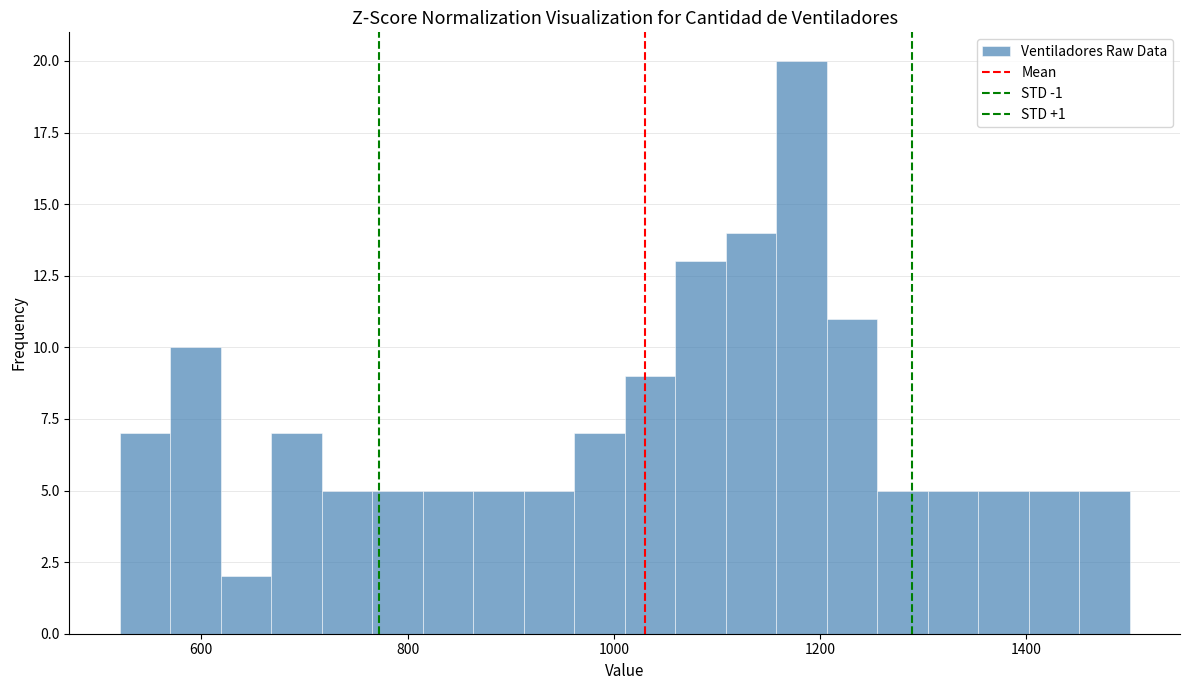

Read against the x-axis, roughly where is the centre of the tallest bar?

1180